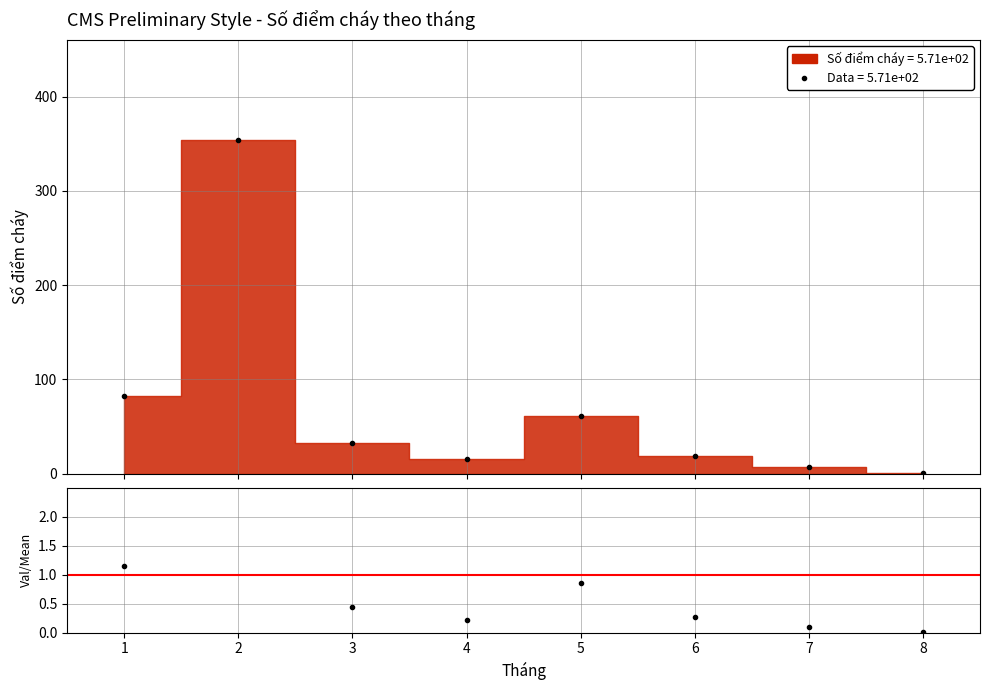

Between 8 and 2, which is larger?

2